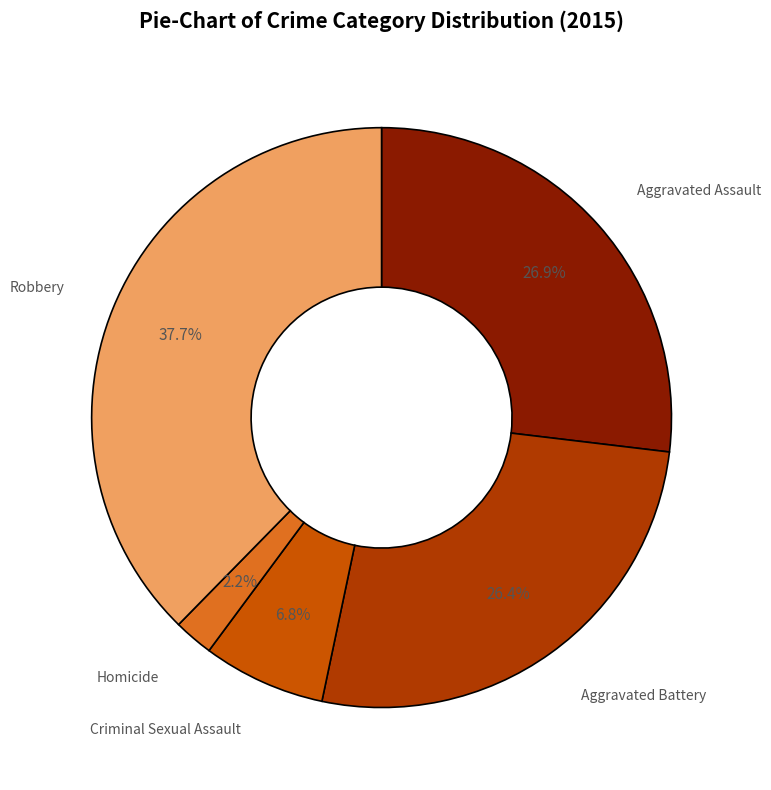

Is there any slice that represents more than half of the pie?

No